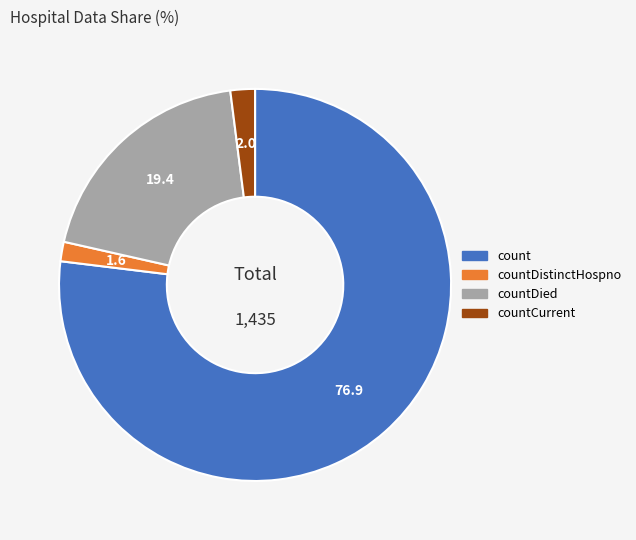

Is there a majority slice in this chart?

Yes